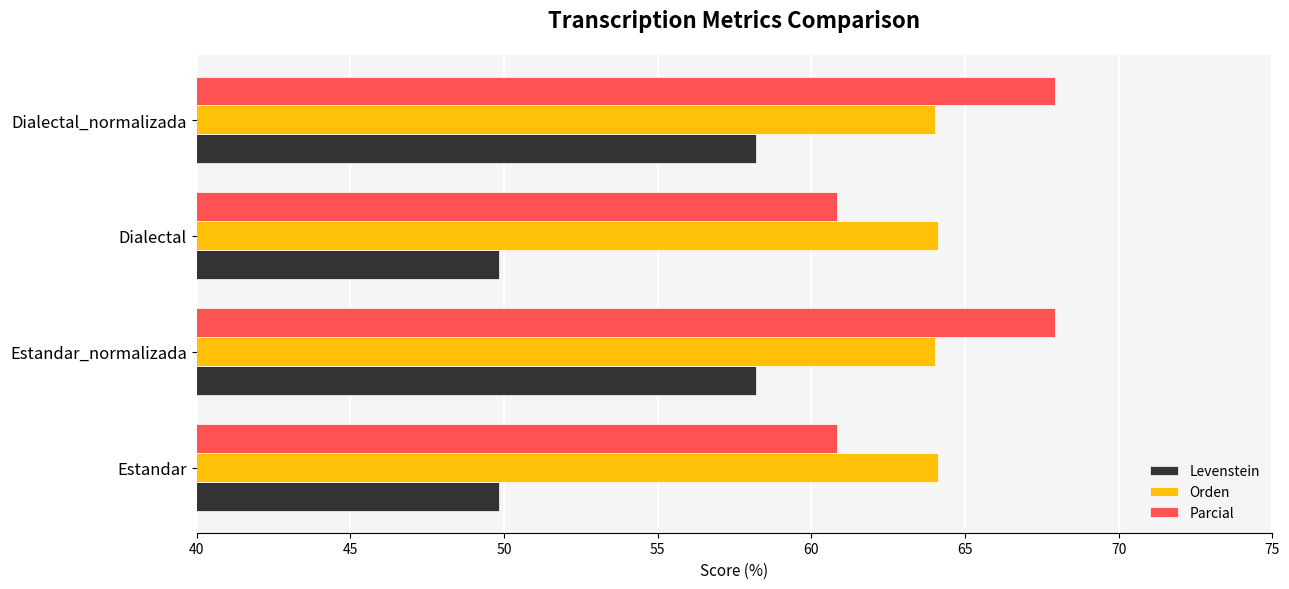

List the series in order of their peak value, lowest first.

Levenstein, Orden, Parcial